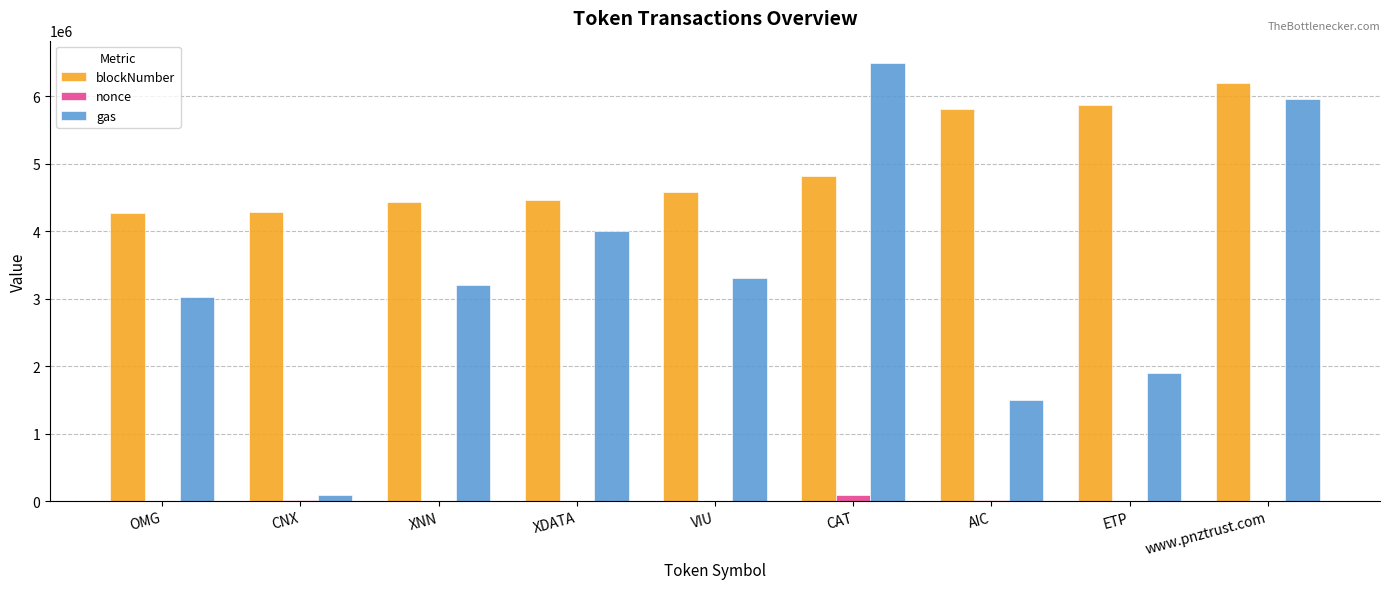

How many groups of bars are there?

9